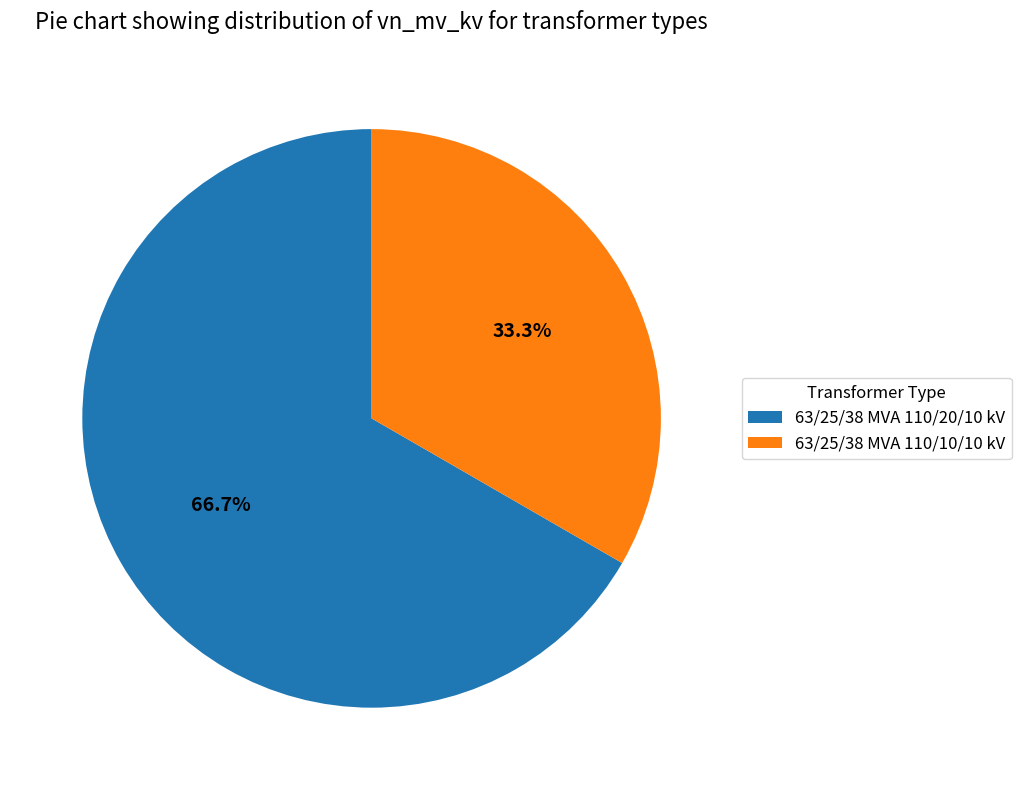

What percentage is the 63/25/38 MVA 110/20/10 kV slice, to the nearest percent?

67%